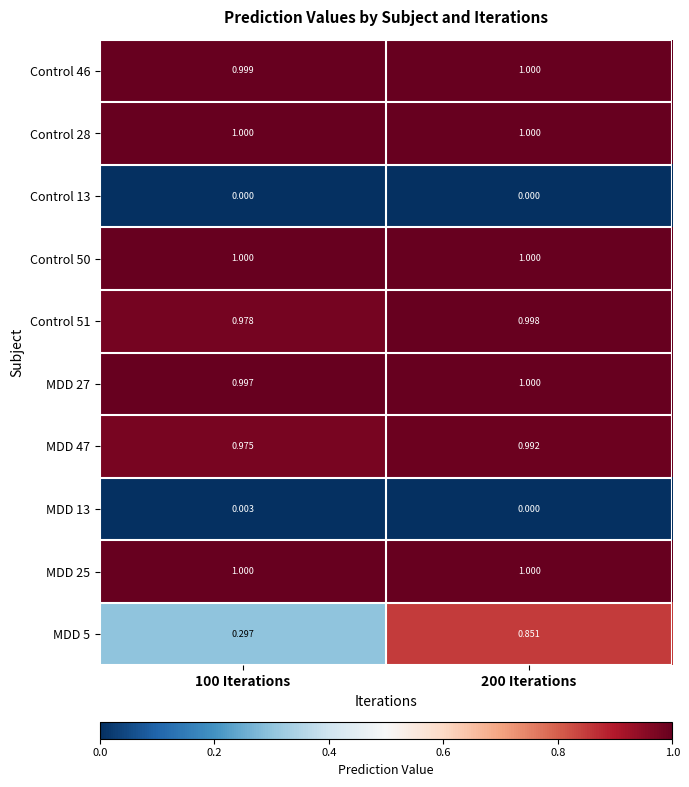

What is the total value across all series at 200 Iterations?

7.8